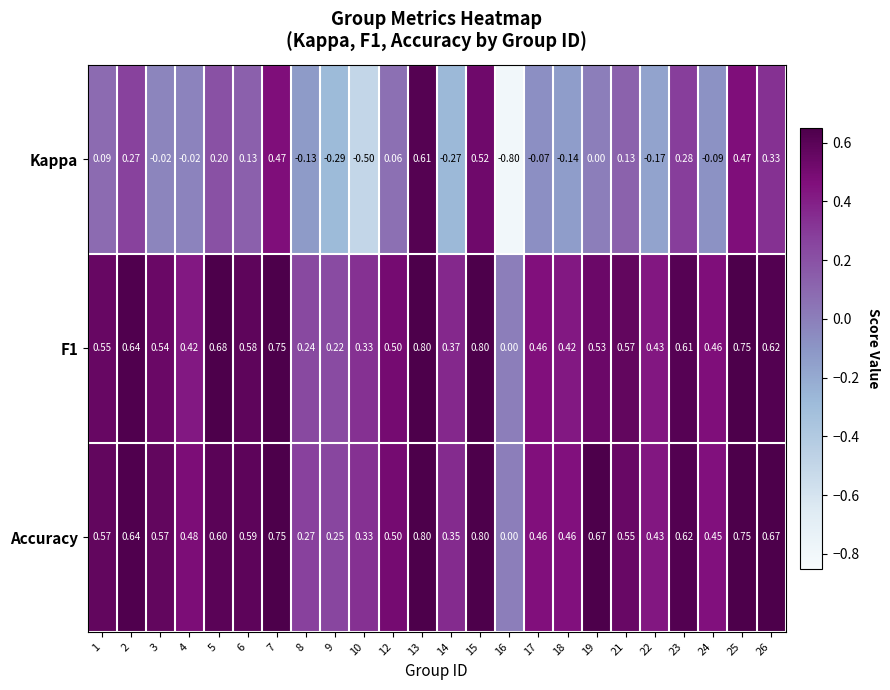

Which series has the largest total across all categories?

Accuracy